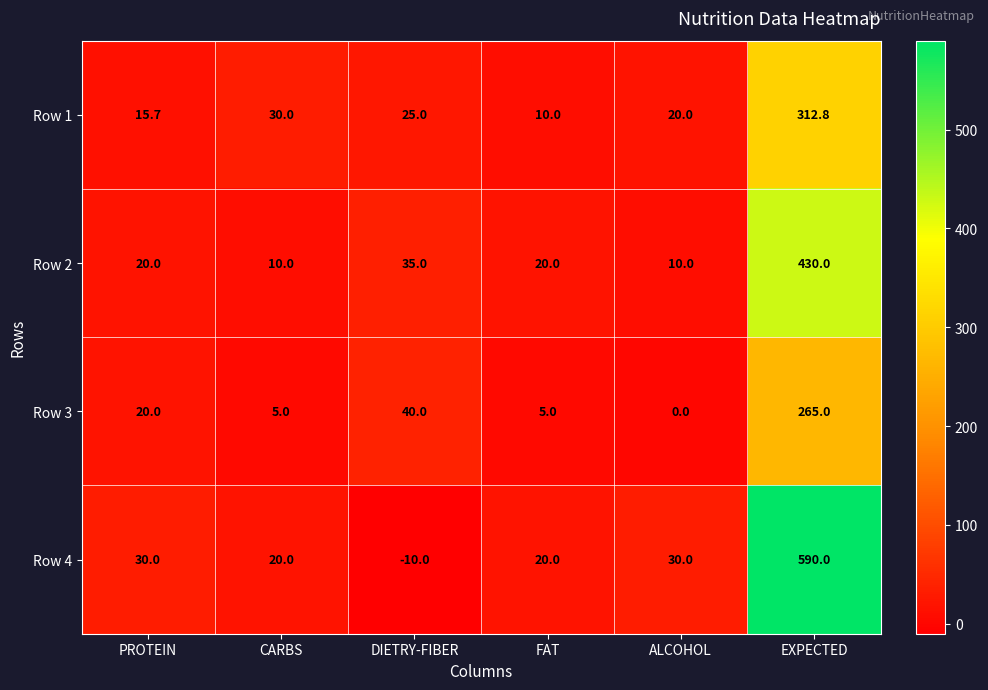

At which category does the chart reach its minimum across all series?

DIETRY-FIBER